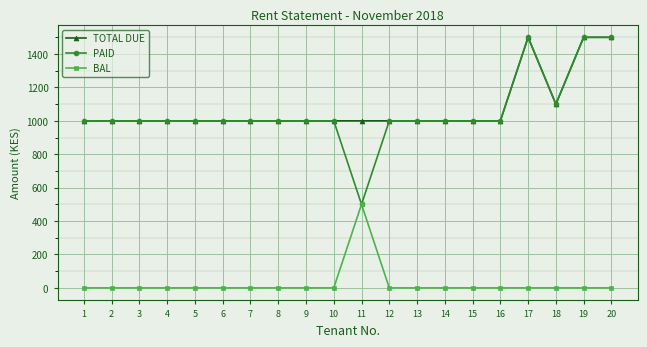

Is it true that BAL equals 221 at 2?

False